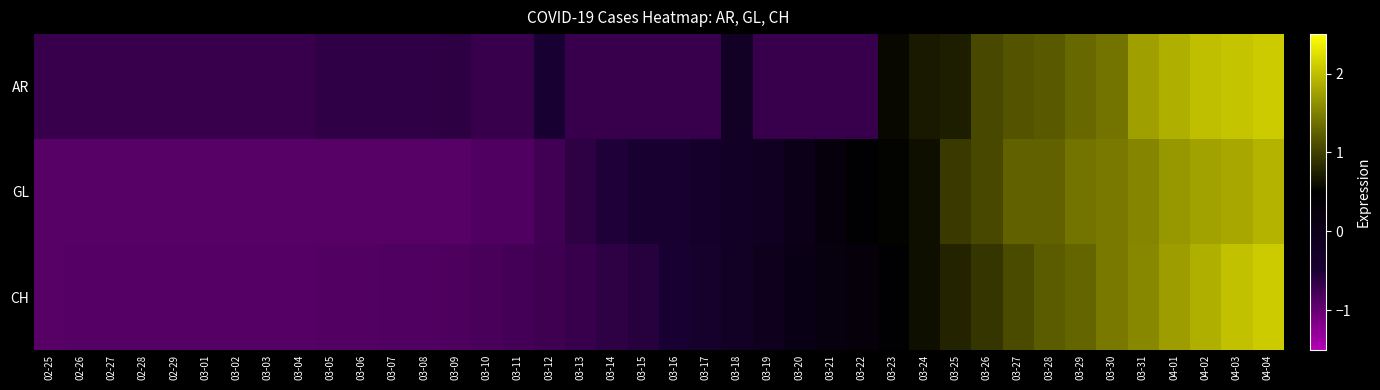

True or false: GL has a value of 1.8 at 04-03.

True